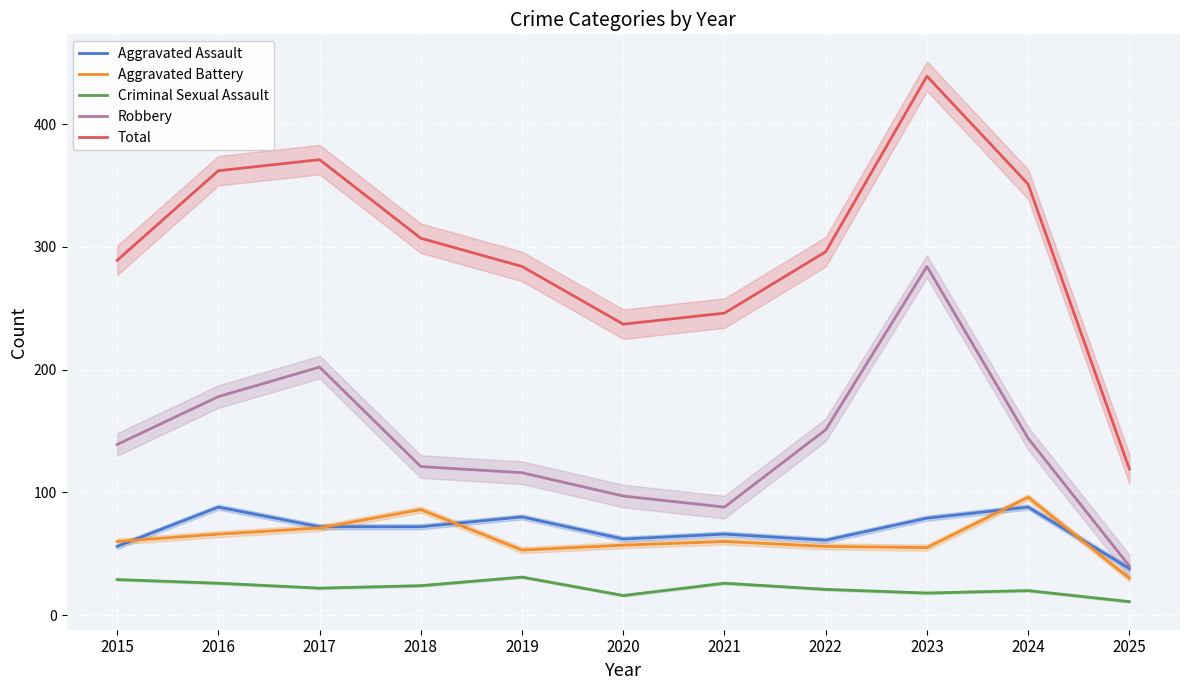

The Criminal Sexual Assault series shows 5 at 2023. True or false?

False